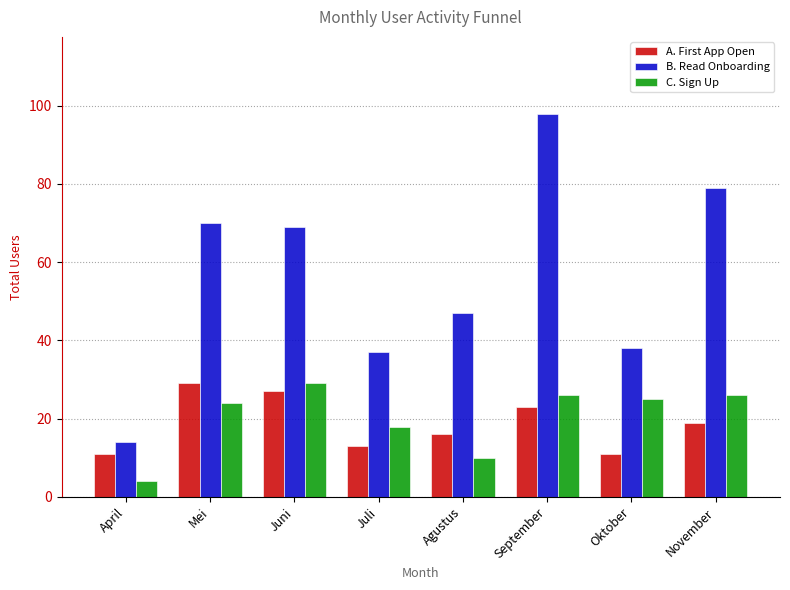

Which series has the largest total across all categories?

B. Read Onboarding